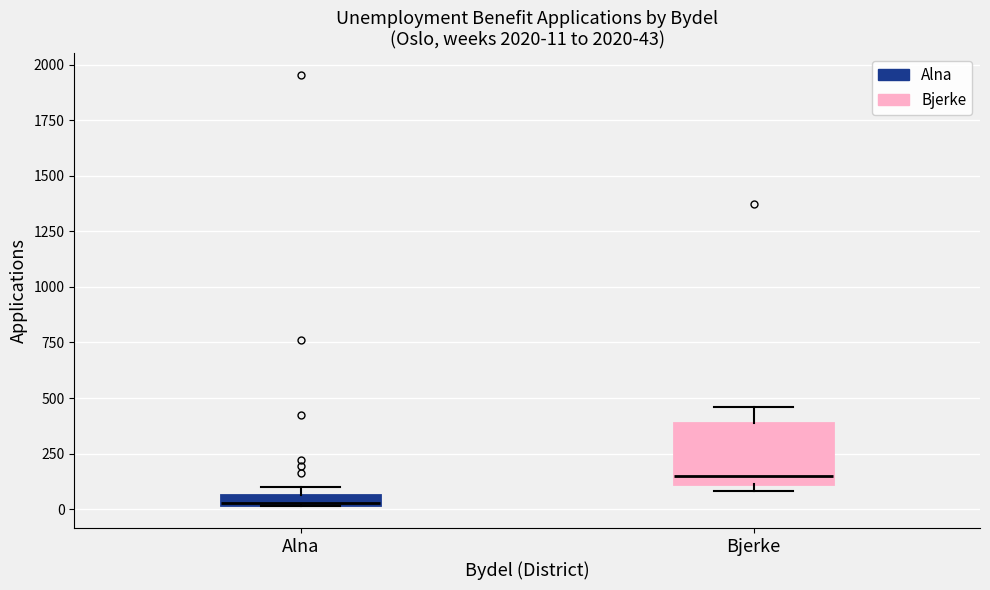

Comparing the boxes themselves (not the whiskers), which one is the tallest?

Bjerke